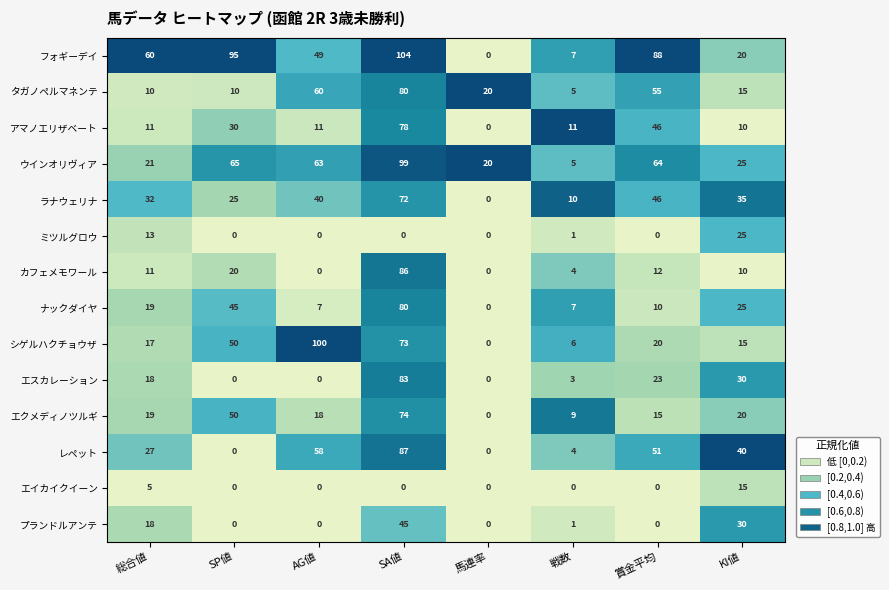

How many series are shown in this chart?

14